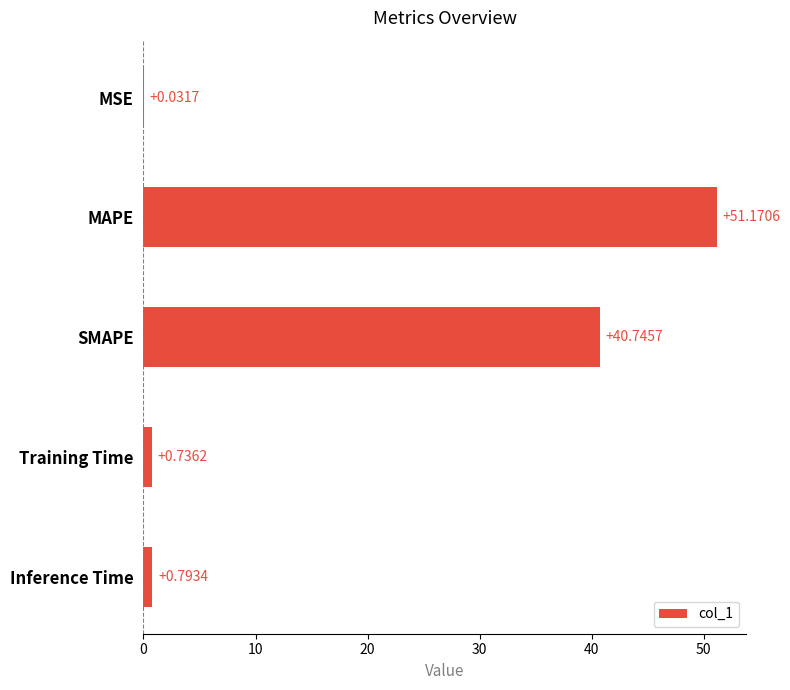

At which label is the value closest to 25?

SMAPE